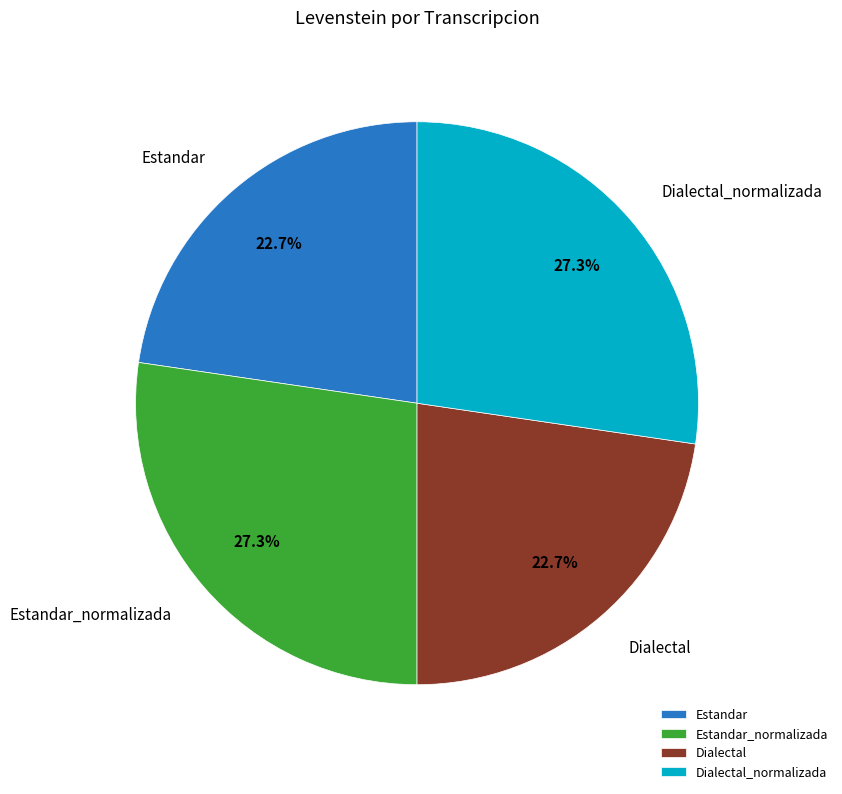

To the nearest percent, what is the difference between the Estandar and Estandar_normalizada slice percentages?

5%